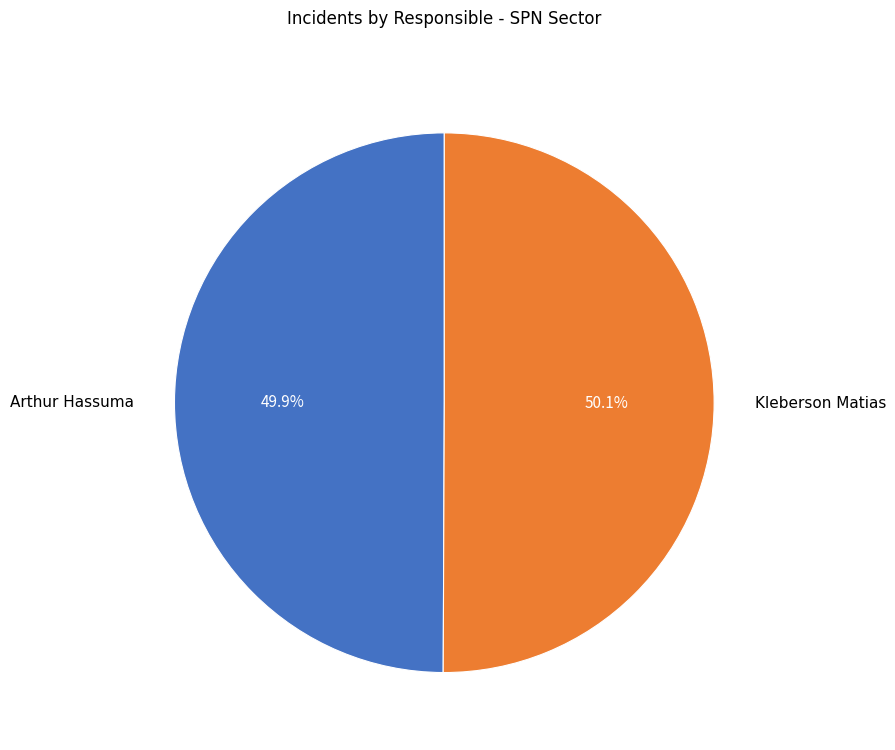

Is there a majority slice in this chart?

Yes